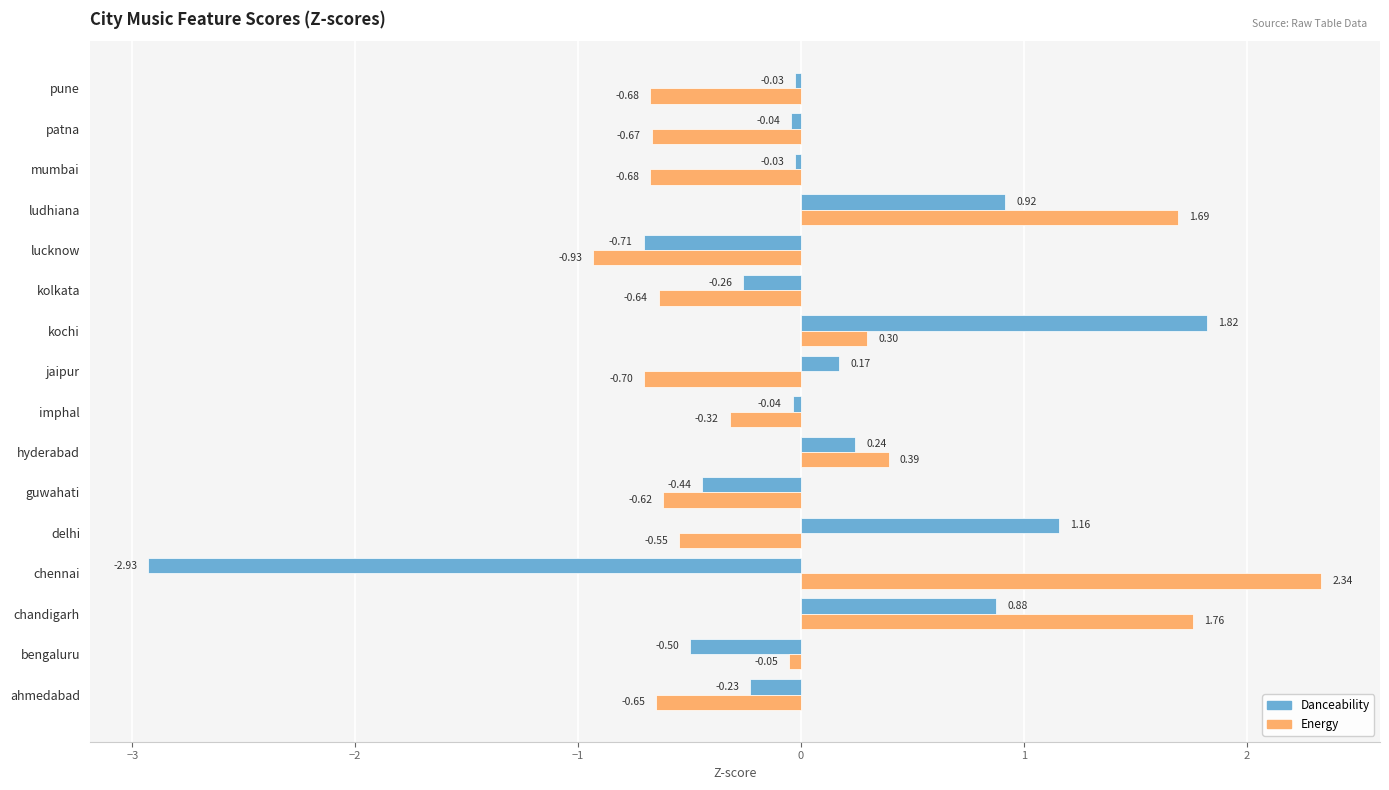

At which category does the chart reach its minimum across all series?

chennai